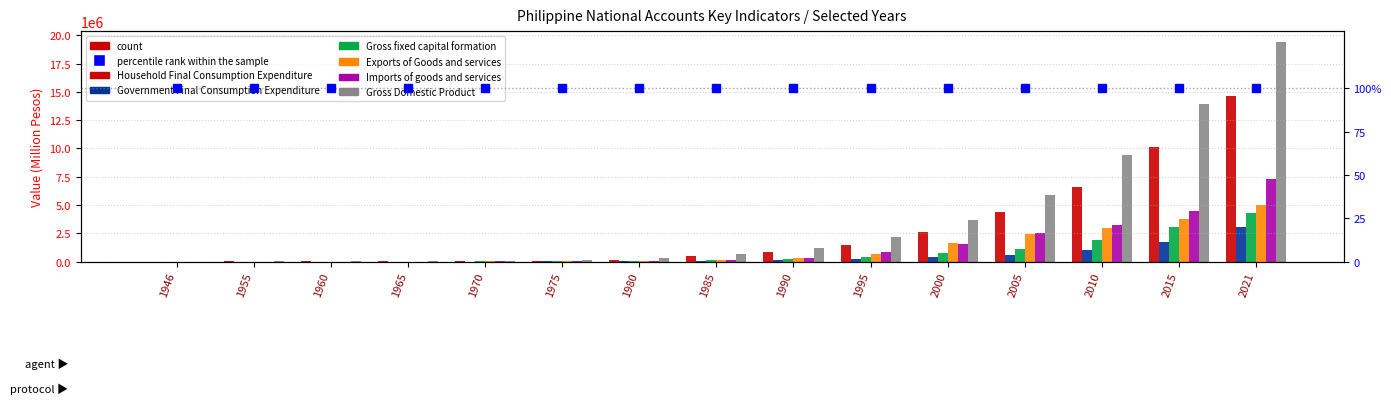

What is the value of the Exports of Goods and services bar at the 1st from the left?

490.9